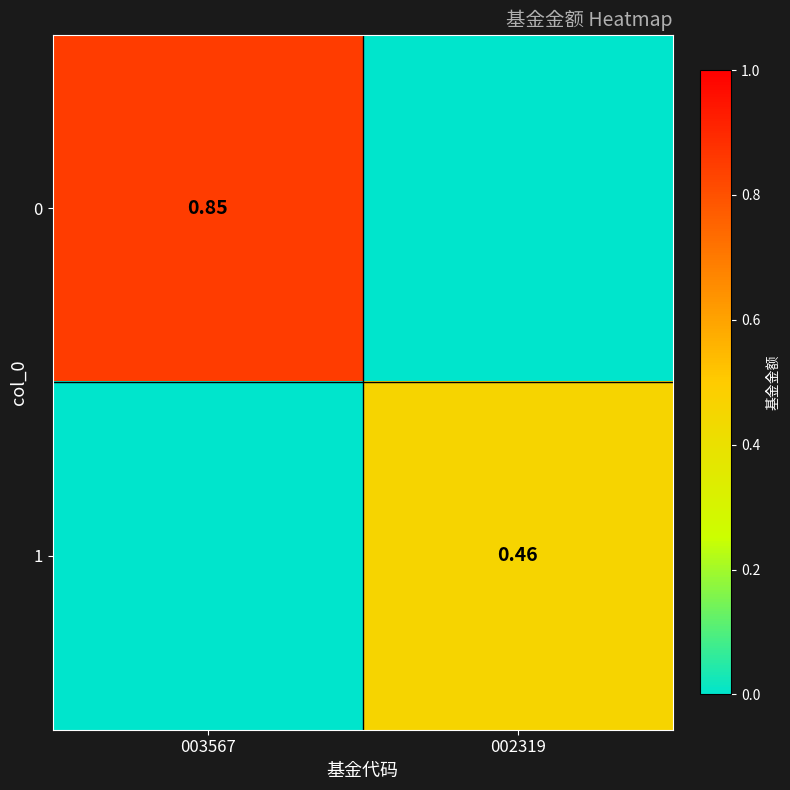

Is the value of 0 at 003567 greater than the value of 1 at 002319?

Yes